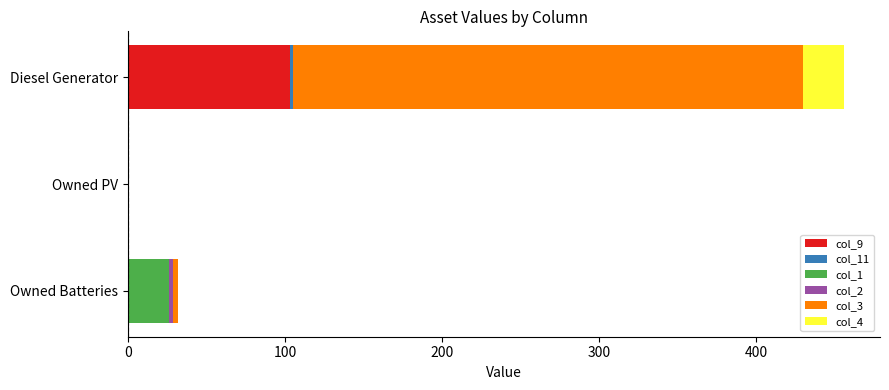

At which category is the sum across all series the highest?

Diesel Generator